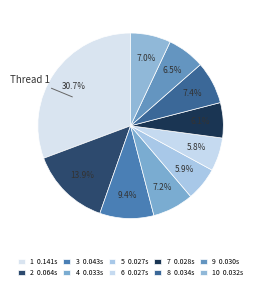

Count the number of slices in the pie.

10